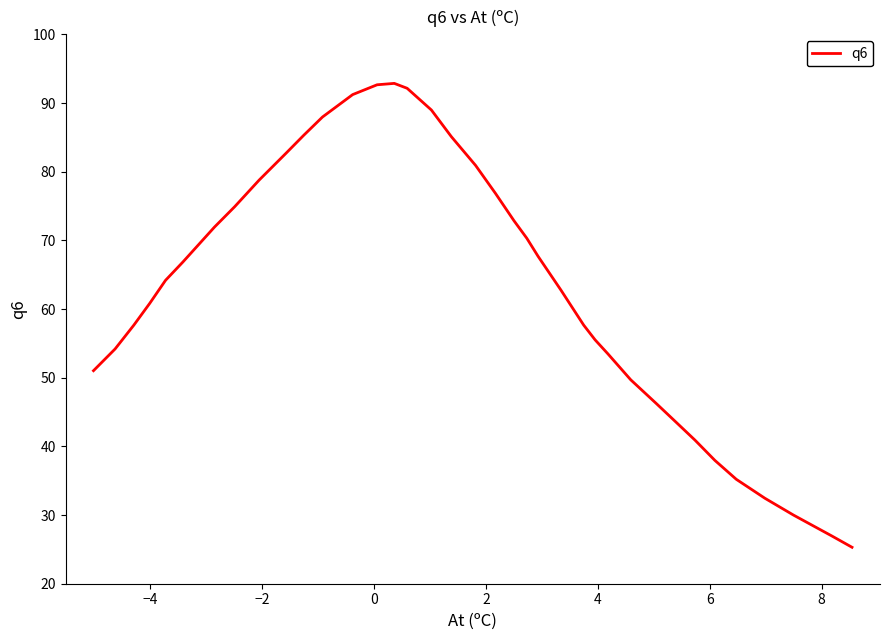

How many values are below 65?

20